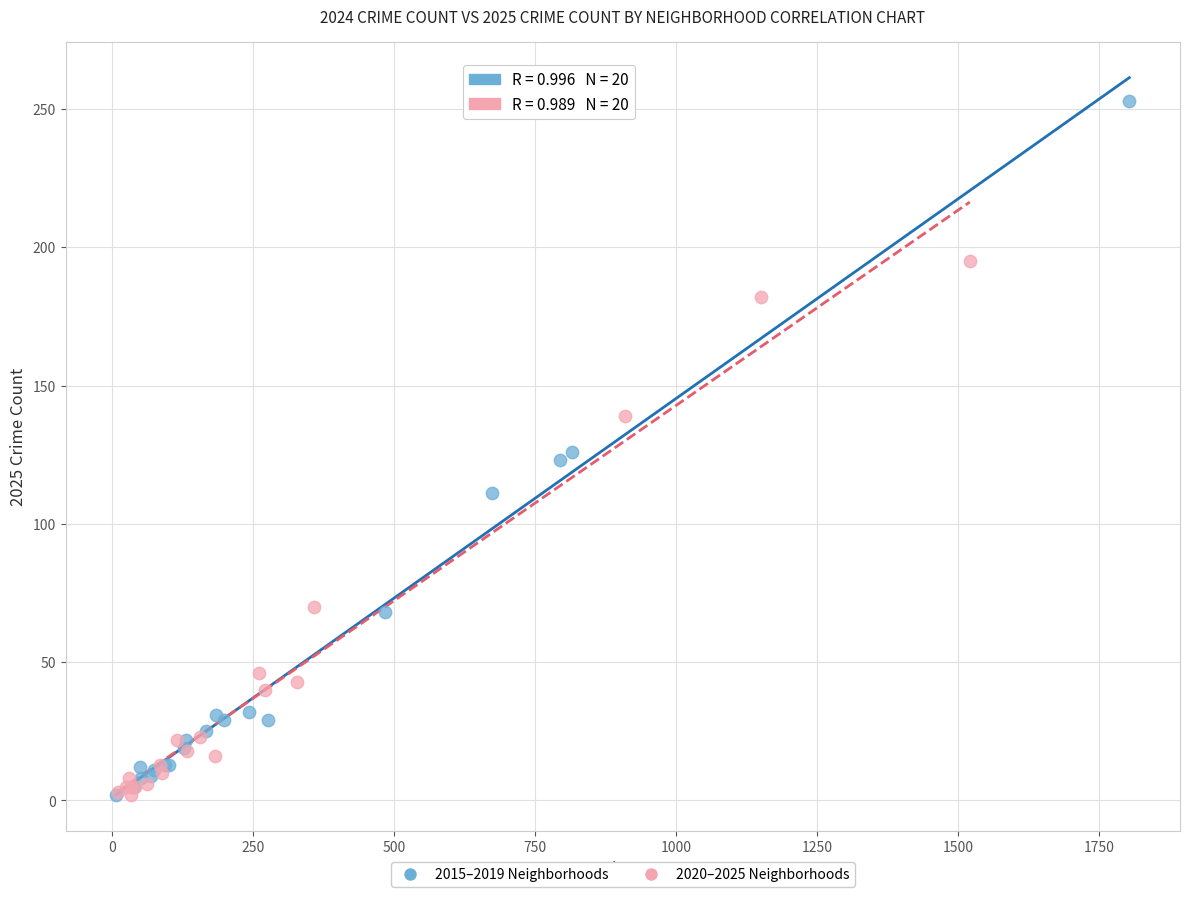

Which series has the widest spread of Y values?

2015–2019 Neighborhoods